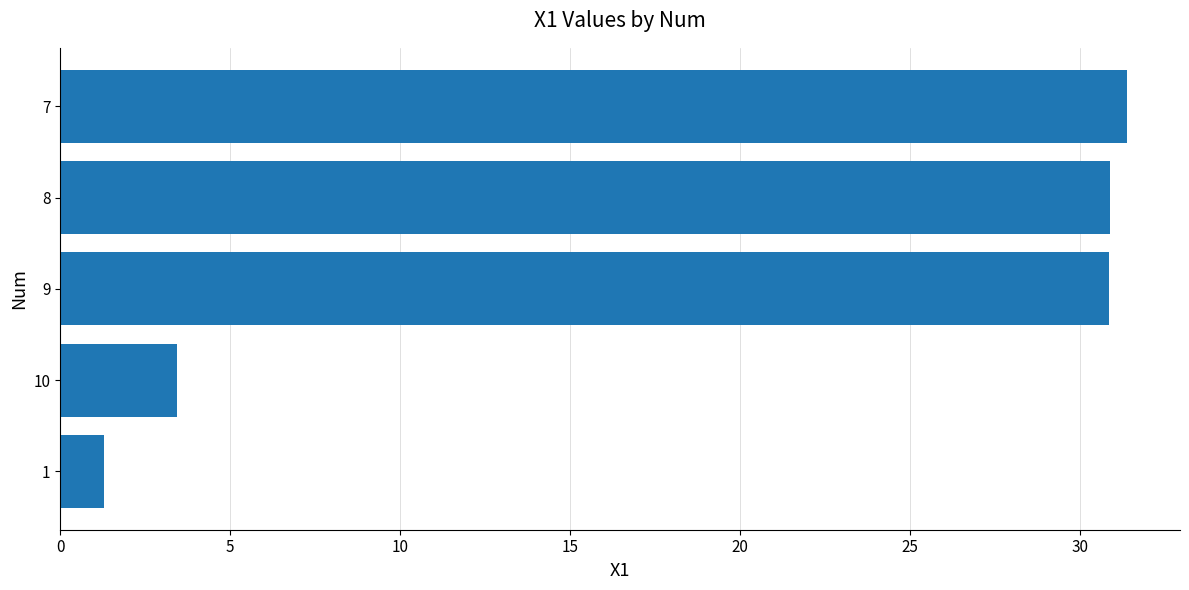

What is the difference between the maximum and minimum values?

30.1